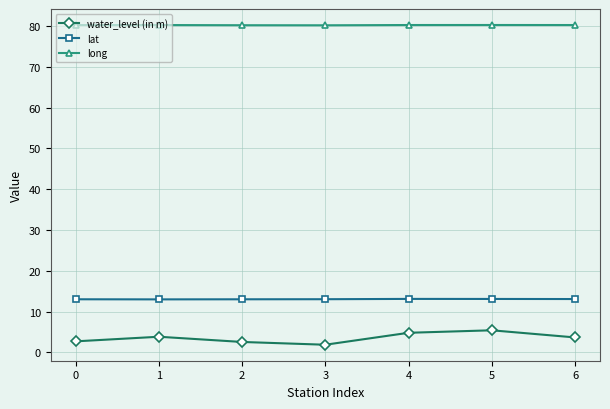

True or false: water_level (in m) has more than 1 points higher than both neighbors.

True